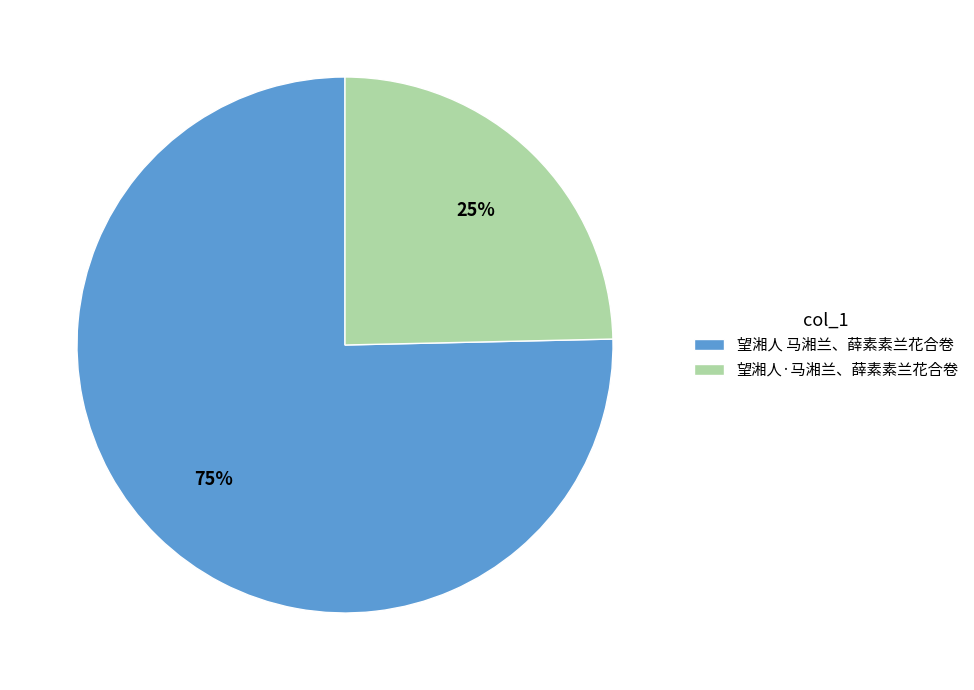

What is the largest slice in the pie chart?

望湘人 马湘兰、薛素素兰花合卷